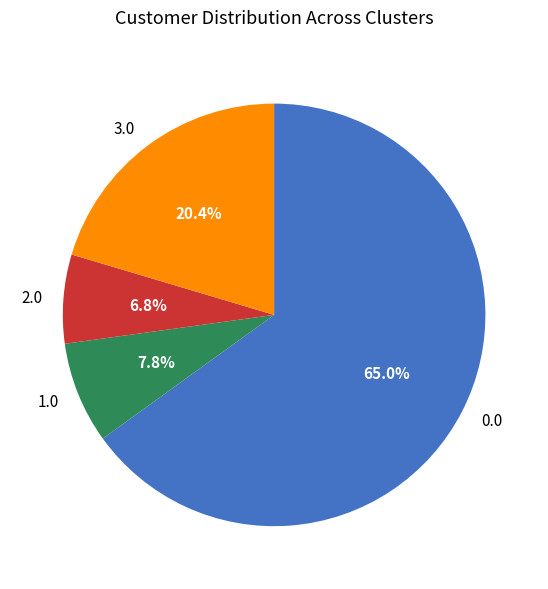

Does any single category account for the majority?

Yes